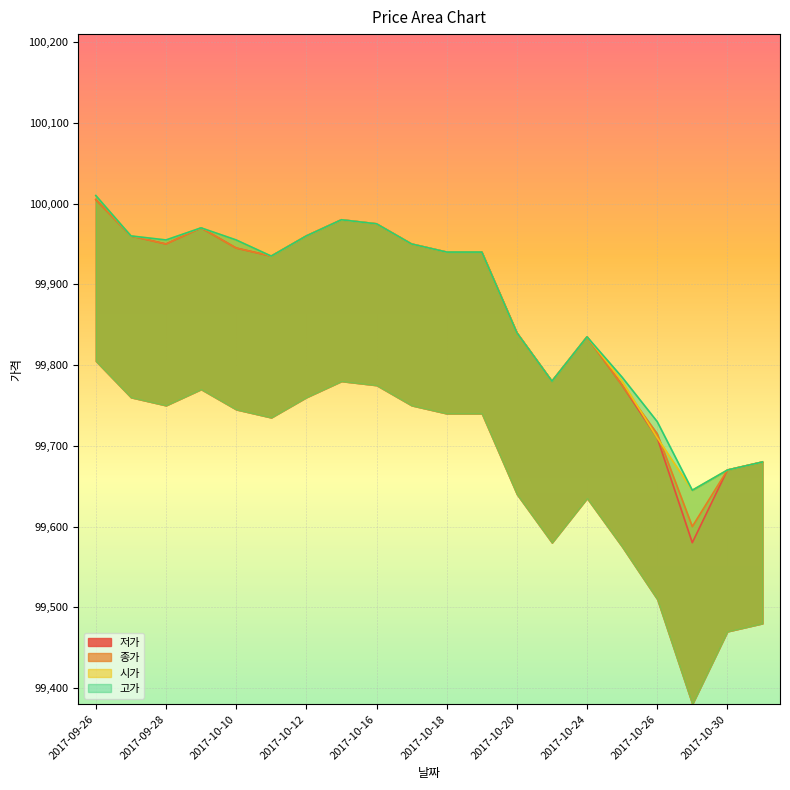

At which label does 고가 first exceed 99940?

2017-09-26